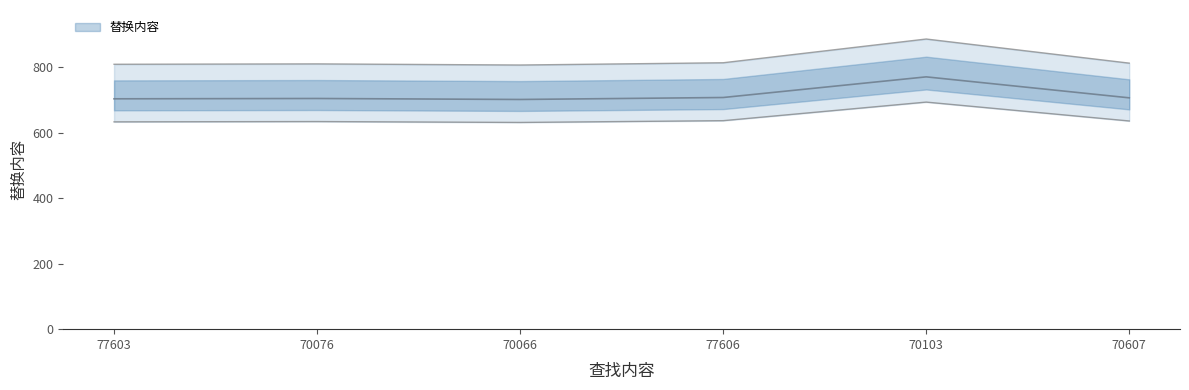

What is the label of the 5th point from the right?

70076